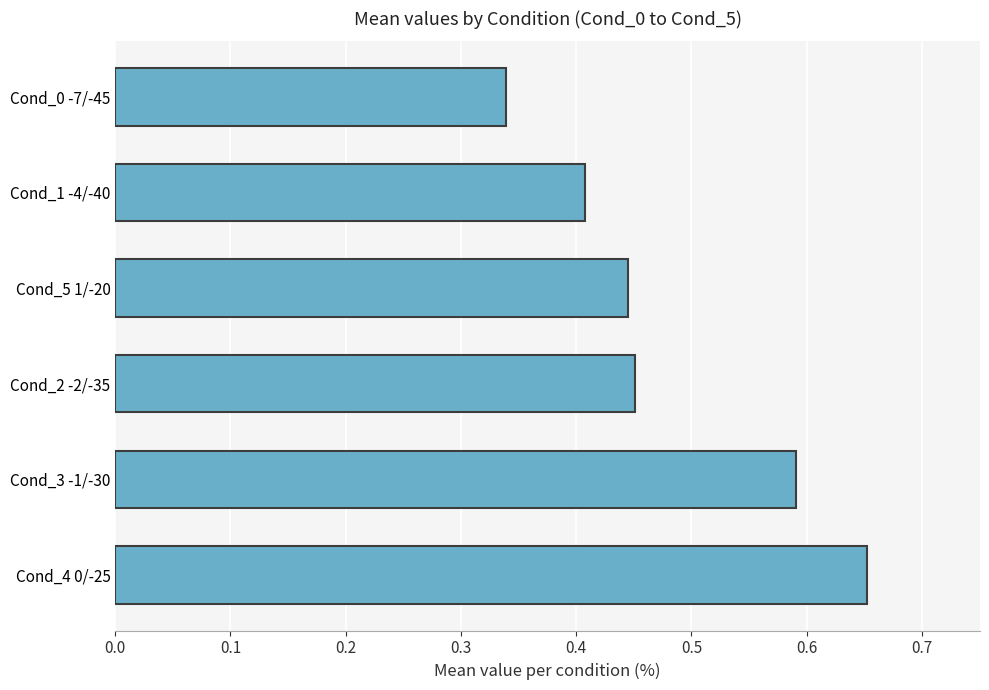

What is the sum of all values?

2.9